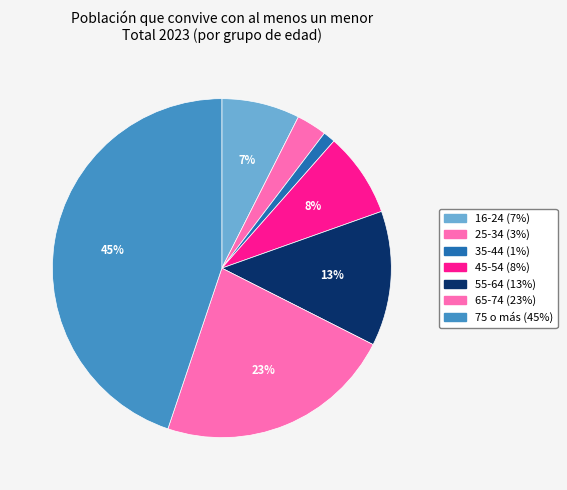

Is there any slice that represents more than half of the pie?

No